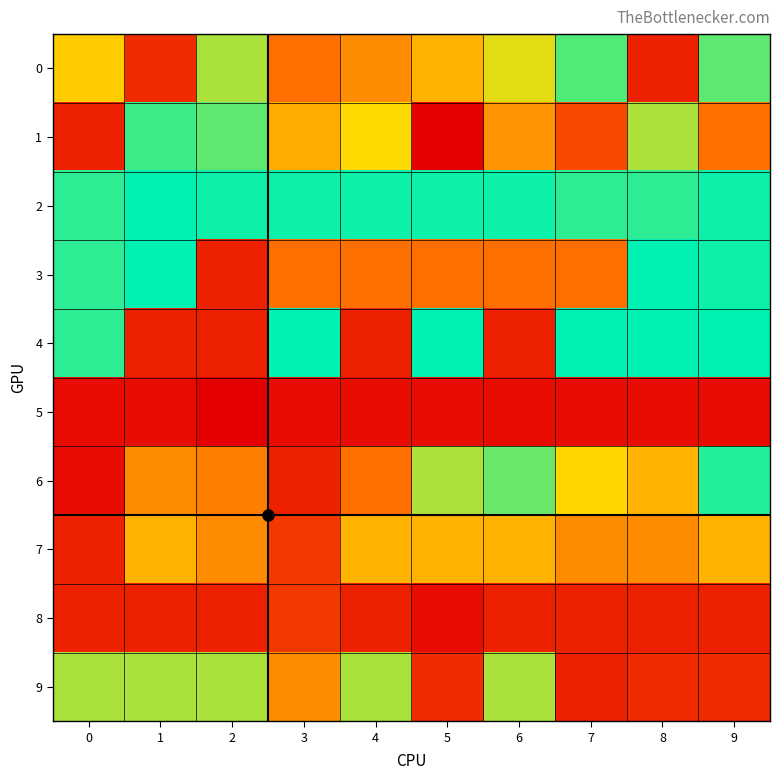

Which label corresponds to the largest value in the chart?

1